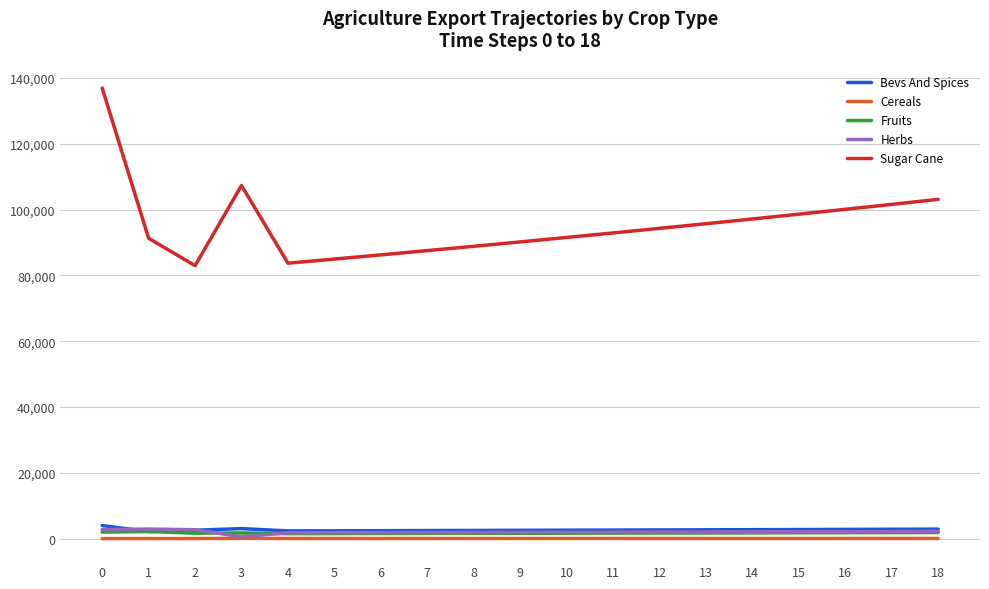

What is the maximum value shown in the chart?

137005.9